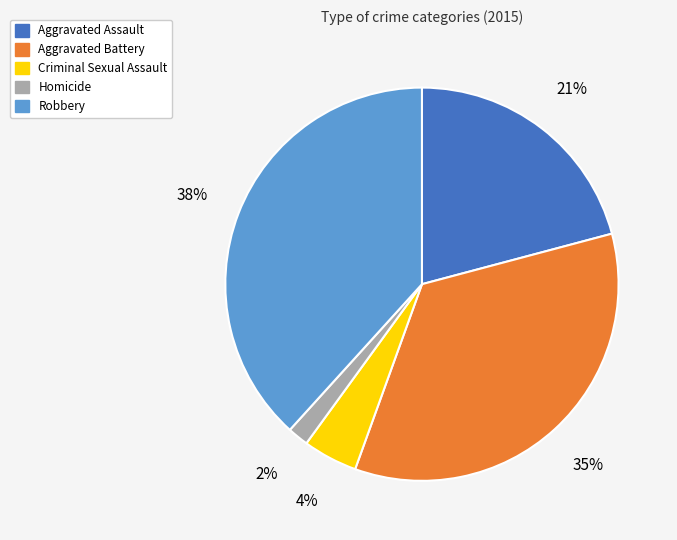

Combined, do Aggravated Battery and Robbery account for over 50%?

Yes